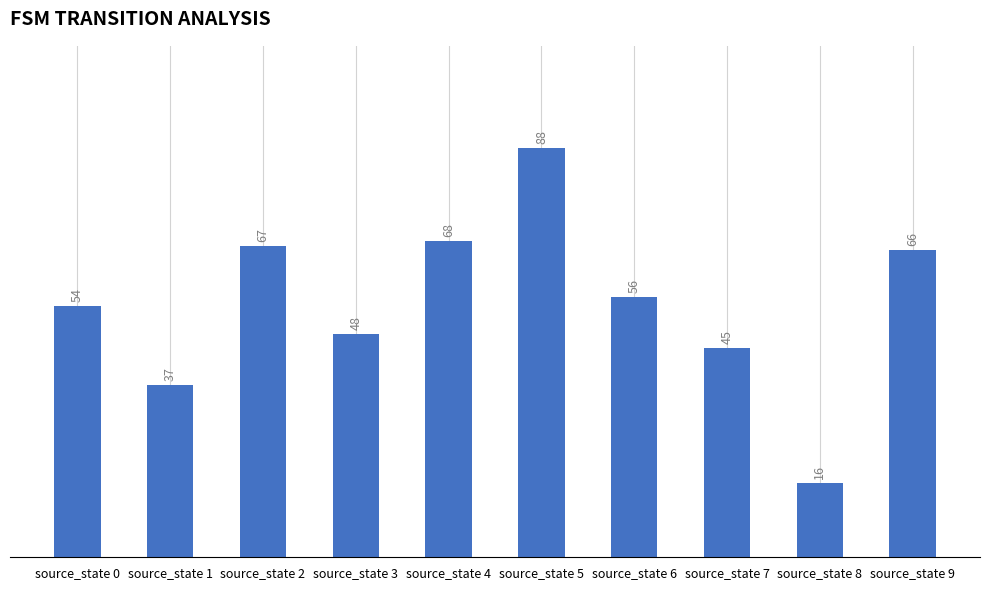

The value at source_state 9 is 66. True or false?

True